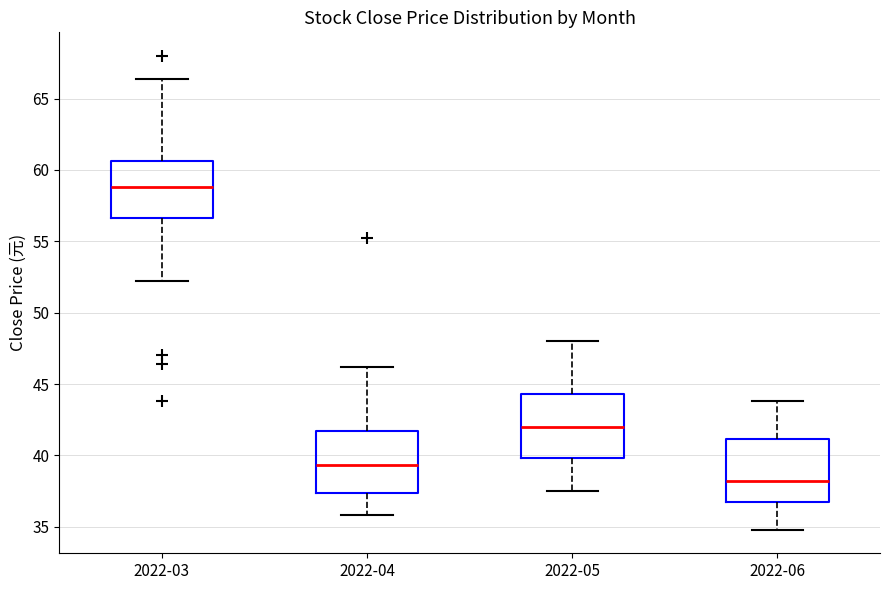

Which box has the lowest median line?

2022-06